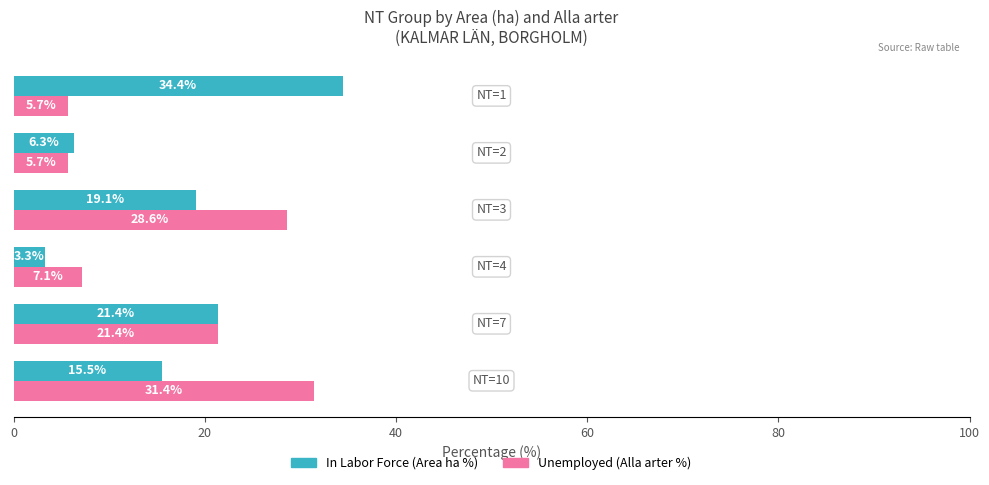

Which series has the widest spread of values?

In Labor Force (Area ha %)